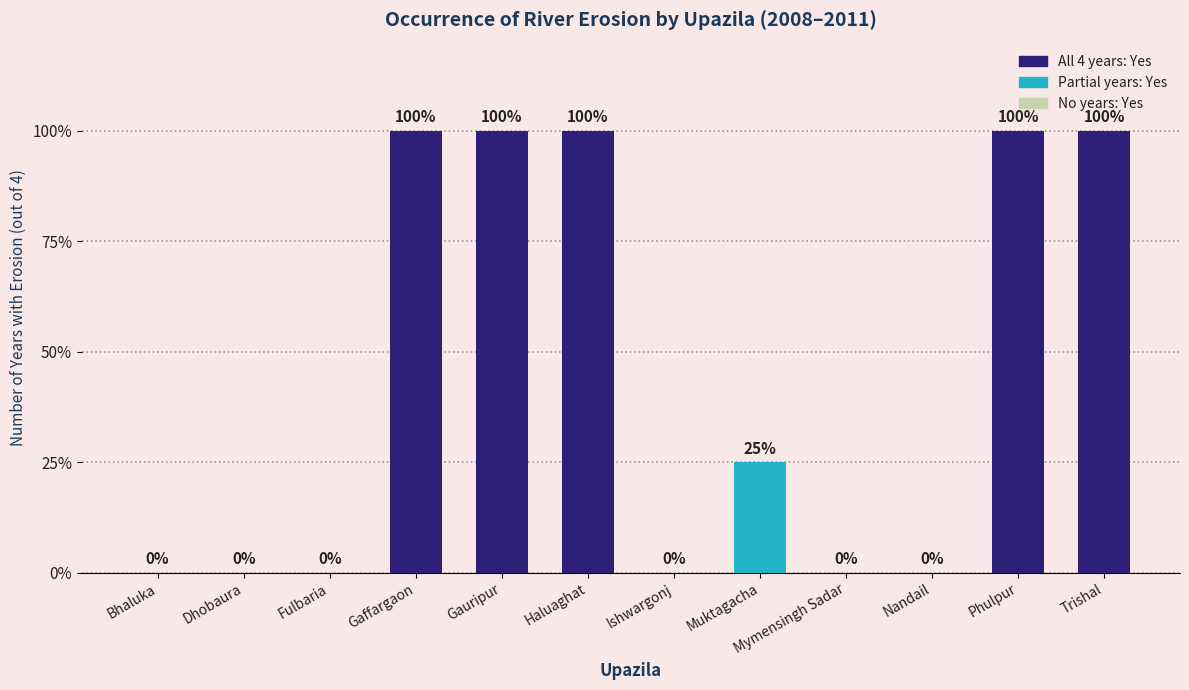

Reading left to right, what are all the values shown in this chart?

0	0	0	4	4	4	0	1	0	0	4	4